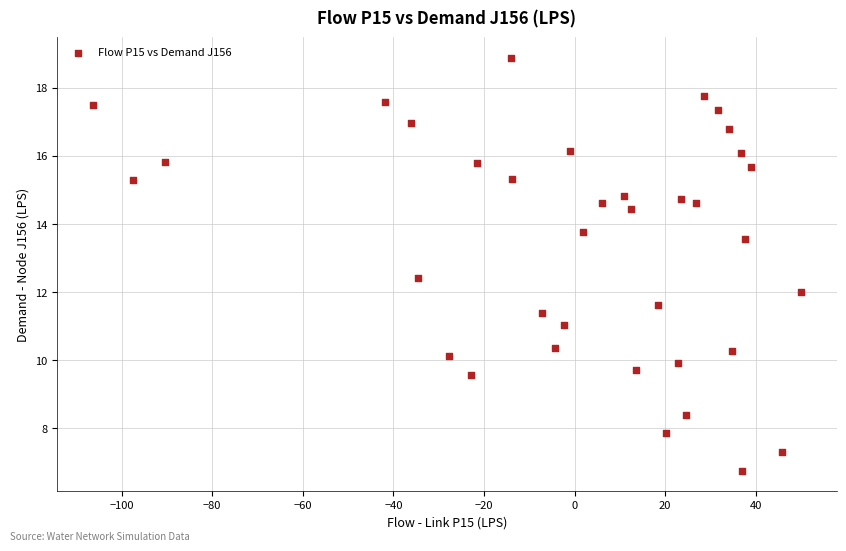

What is the range of Y values (max minus min)?

12.1